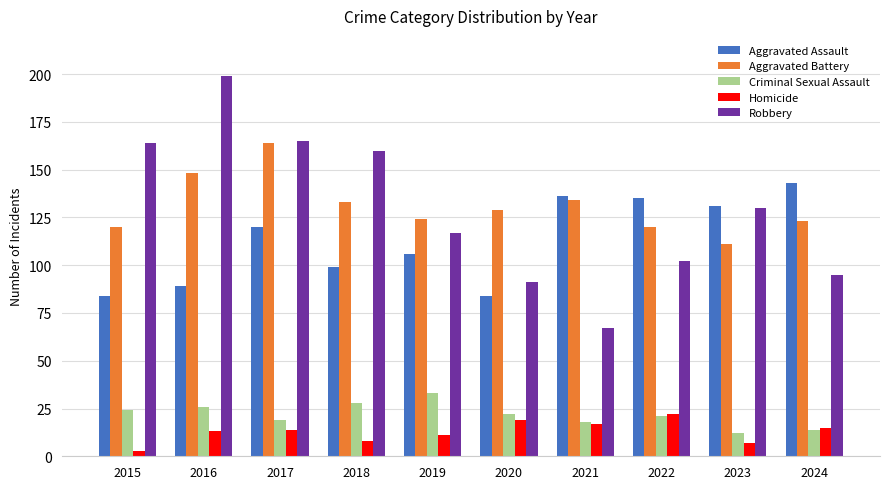

Rank the series at 2020 from highest to lowest value.

Aggravated Battery, Robbery, Aggravated Assault, Criminal Sexual Assault, Homicide